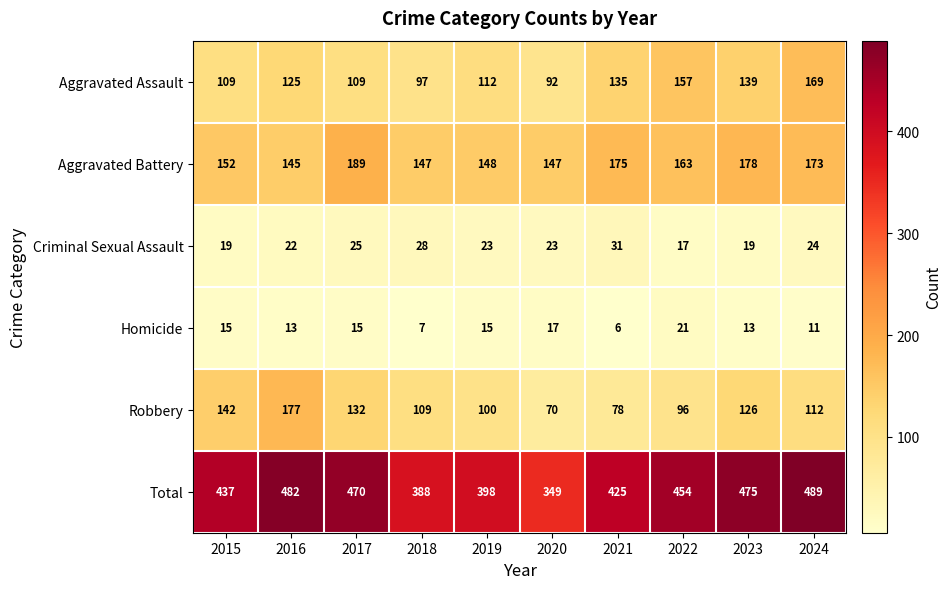

What is the minimum value for Criminal Sexual Assault?

17